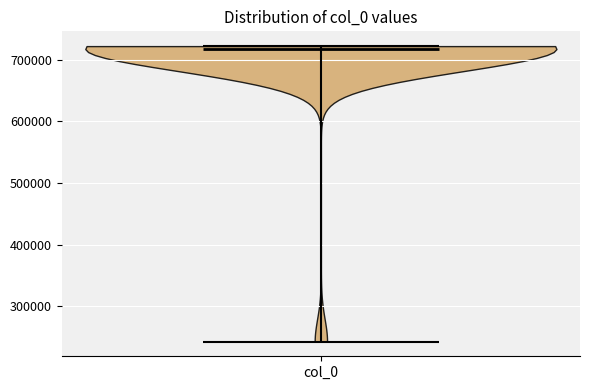

Where does the median line of the violin for col_0 sit on the y-axis? The values are not printed on the chart, so give them approximately, as read against the axis.

720000